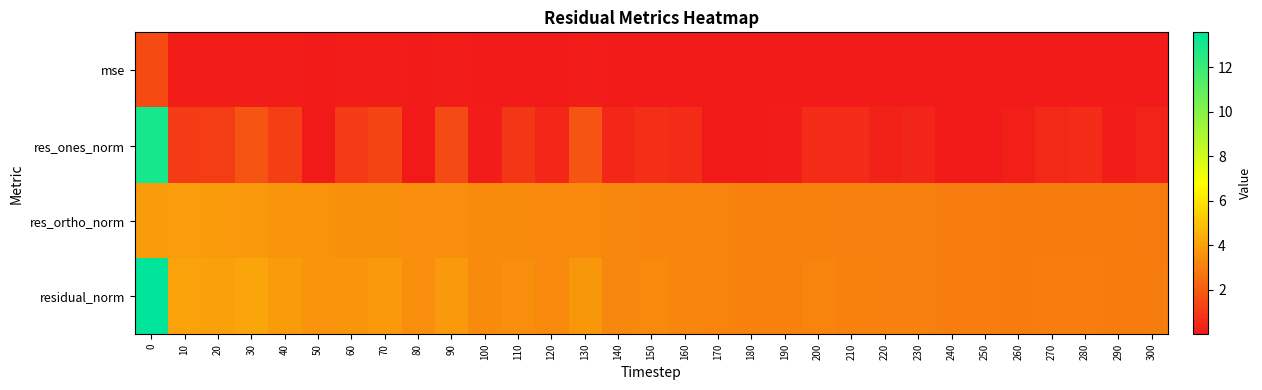

Reading left to right, extract all data points from this chart.

mse: 0=1.5	10=0.1	20=0.1	30=0.1	40=0.1	50=0.1	60=0.1	70=0.1	80=0.1	90=0.1	100=0.1	110=0.1	120=0.1	130=0.1	140=0.1	150=0.1	160=0.1	170=0.1	180=0.1	190=0.1	200=0.1	210=0.1	220=0.1	230=0.1	240=0.1	250=0.1	260=0.1	270=0.1	280=0.1	290=0.1	300=0.1
res_ones_norm: 0=13.0	10=1.0	20=1.1	30=1.8	40=1.2	50=0.0	60=1.0	70=1.3	80=0.0	90=1.5	100=0.1	110=0.9	120=0.5	130=1.8	140=0.5	150=0.7	160=0.5	170=0.0	180=0.0	190=0.1	200=0.6	210=0.5	220=0.3	230=0.4	240=0.1	250=0.1	260=0.2	270=0.5	280=0.6	290=0.1	300=0.3
res_ortho_norm: 0=3.9	10=3.9	20=3.9	30=3.8	40=3.7	50=3.6	60=3.6	70=3.5	80=3.5	90=3.5	100=3.4	110=3.4	120=3.3	130=3.3	140=3.2	150=3.2	160=3.2	170=3.1	180=3.1	190=3.1	200=3.1	210=3.1	220=3.0	230=3.0	240=3.0	250=3.0	260=3.0	270=3.0	280=3.0	290=2.9	300=2.9
residual_norm: 0=13.6	10=4.1	20=4.0	30=4.2	40=3.9	50=3.6	60=3.7	70=3.8	80=3.5	90=3.8	100=3.4	110=3.5	120=3.3	130=3.8	140=3.3	150=3.3	160=3.2	170=3.1	180=3.1	190=3.1	200=3.1	210=3.1	220=3.0	230=3.1	240=3.0	250=3.0	260=3.0	270=3.0	280=3.0	290=2.9	300=2.9